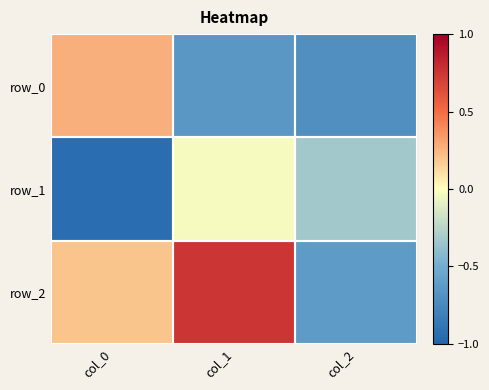

What is the total value across all series at col_2?

-1.7